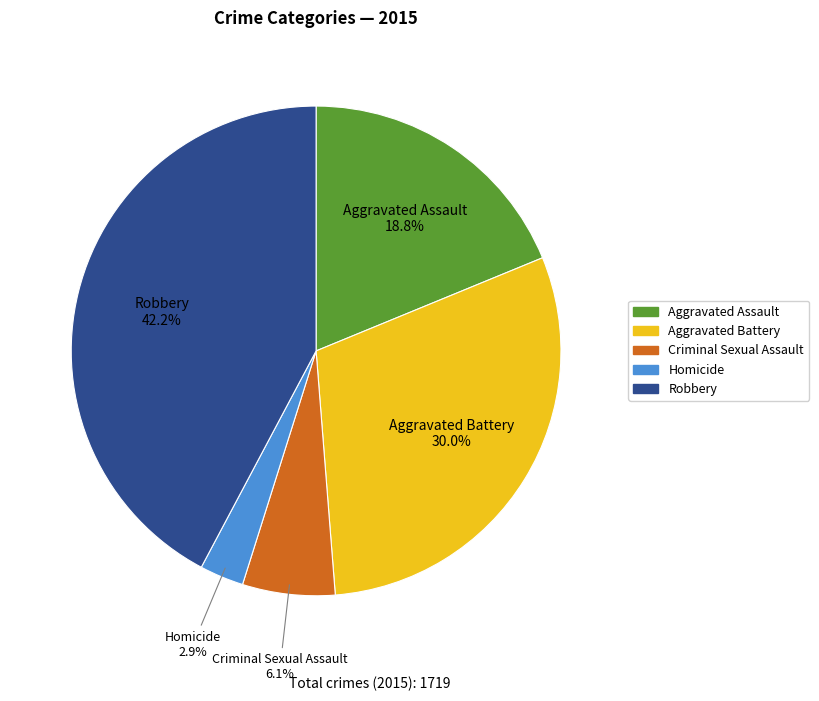

What is the smallest slice in the pie chart?

Homicide